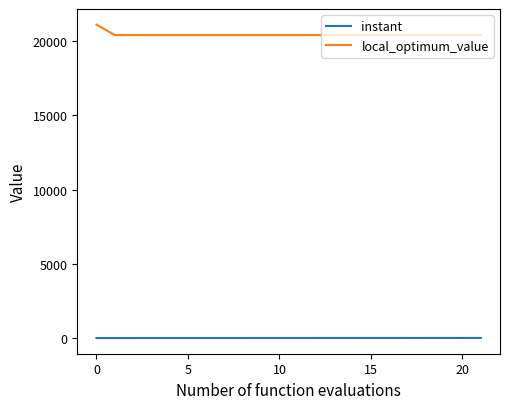

Rank the series by their maximum value, from highest to lowest.

local_optimum_value, instant